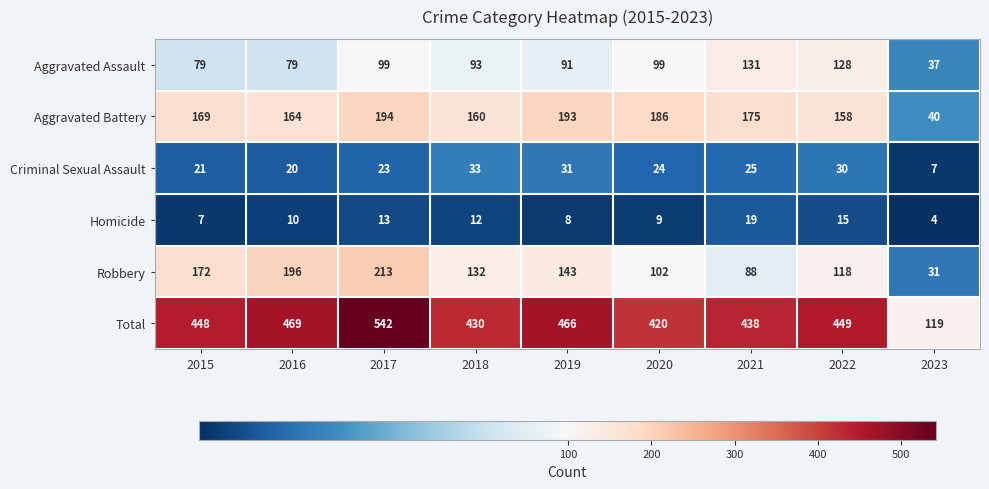

What is the smallest value displayed?

4